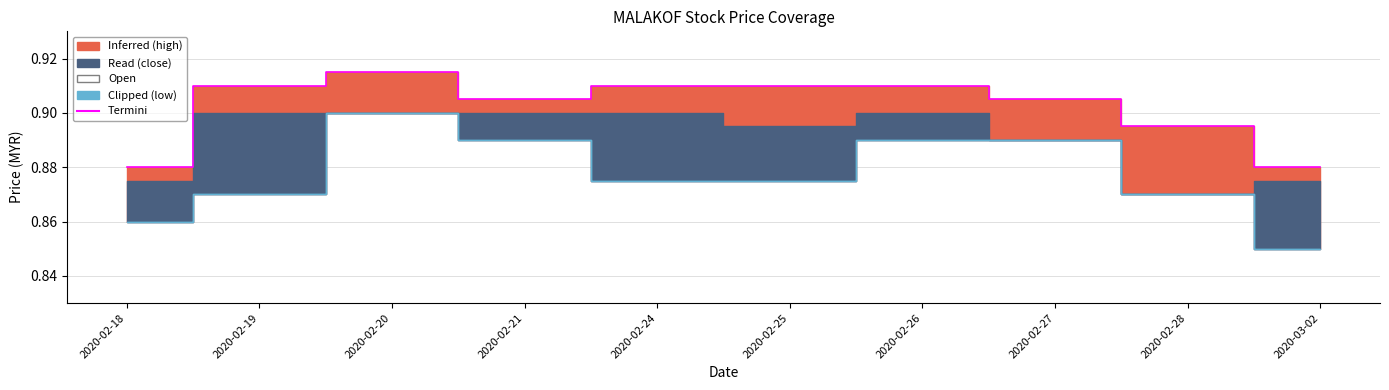

Rank the categories by value from highest to lowest.

2020-02-20, 2020-02-19, 2020-02-24, 2020-02-25, 2020-02-26, 2020-02-21, 2020-02-27, 2020-02-28, 2020-02-18, 2020-03-02